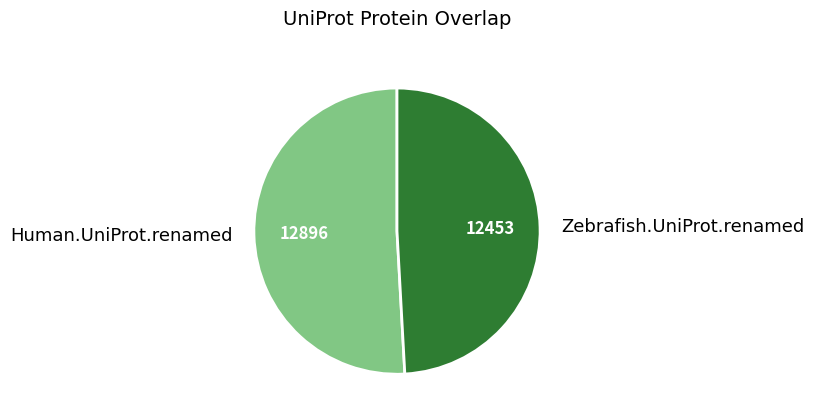

What is the majority slice?

Human.UniProt.renamed